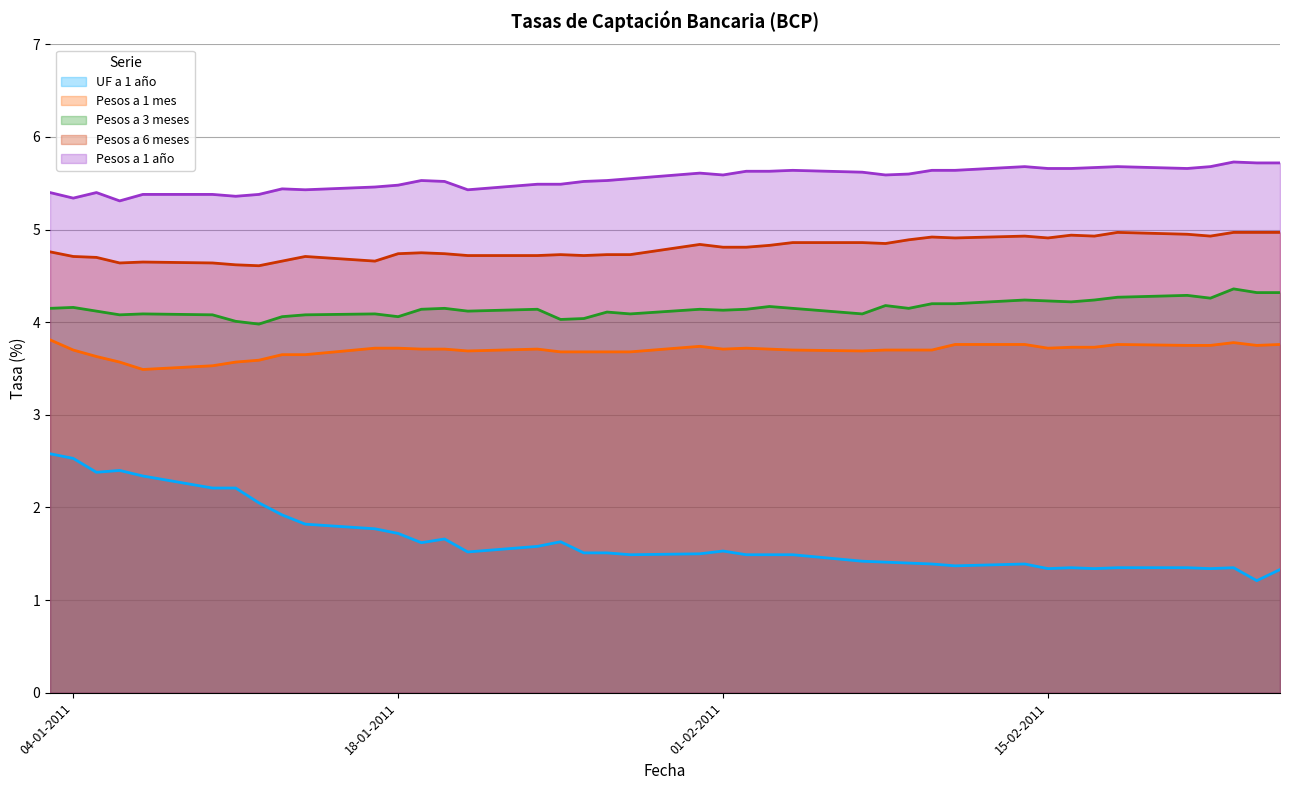

The value of Pesos a 1 mes at 18-01-2011 is 2.4. True or false?

False